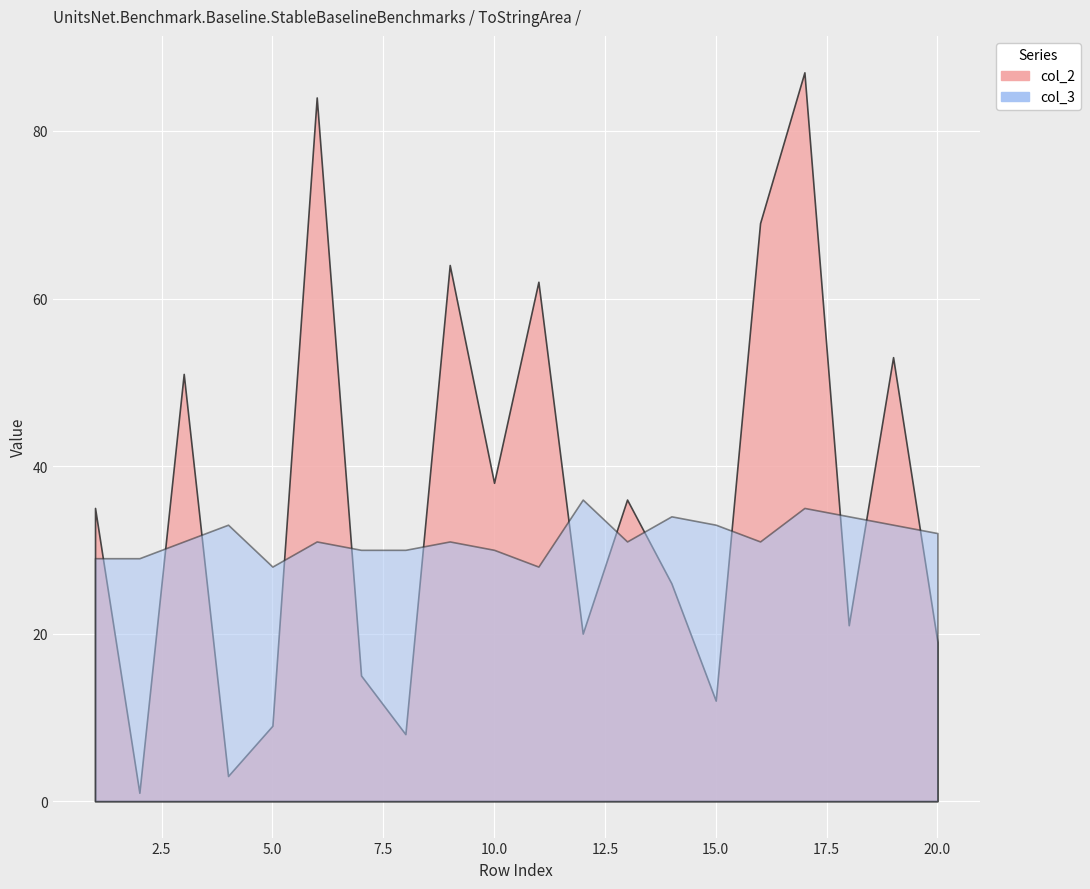

What is the smallest value displayed?

1